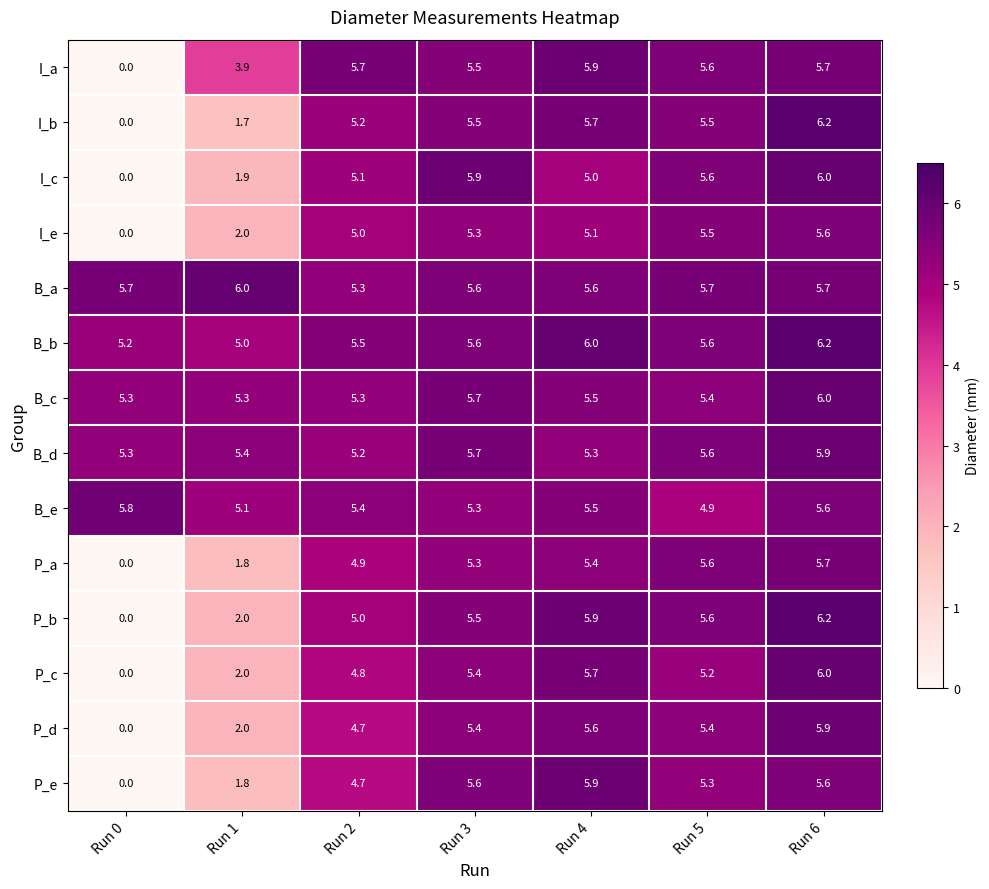

Is the value of P_b at Run 2 greater than the value of B_e at Run 2?

No